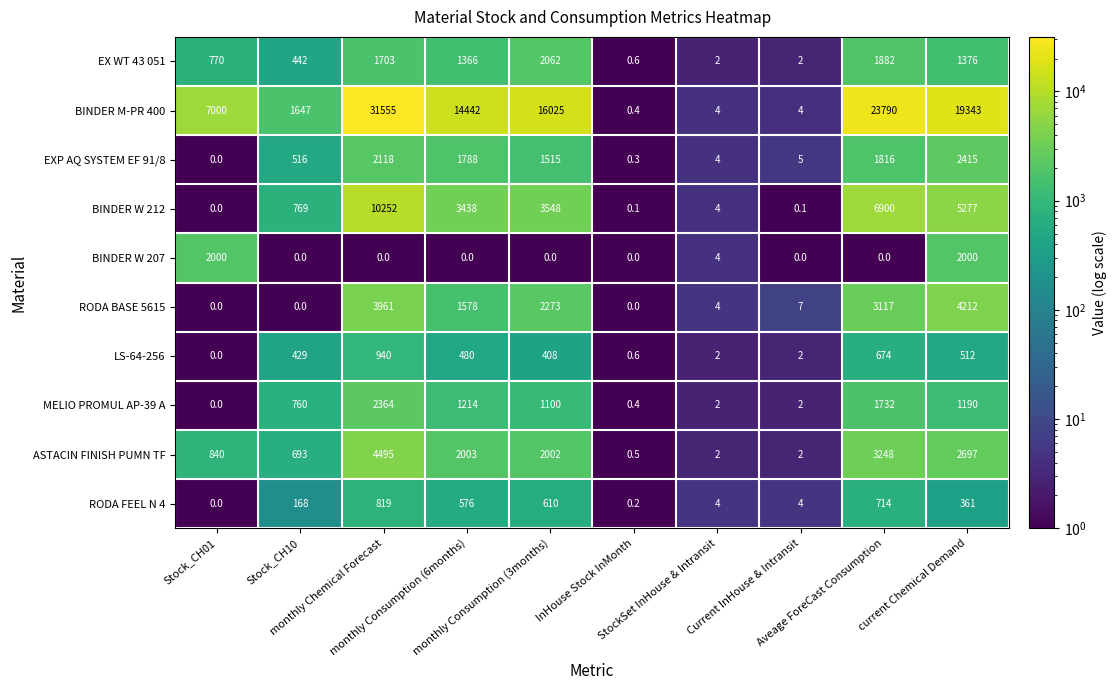

Which series has the widest spread of values?

BINDER M-PR 400